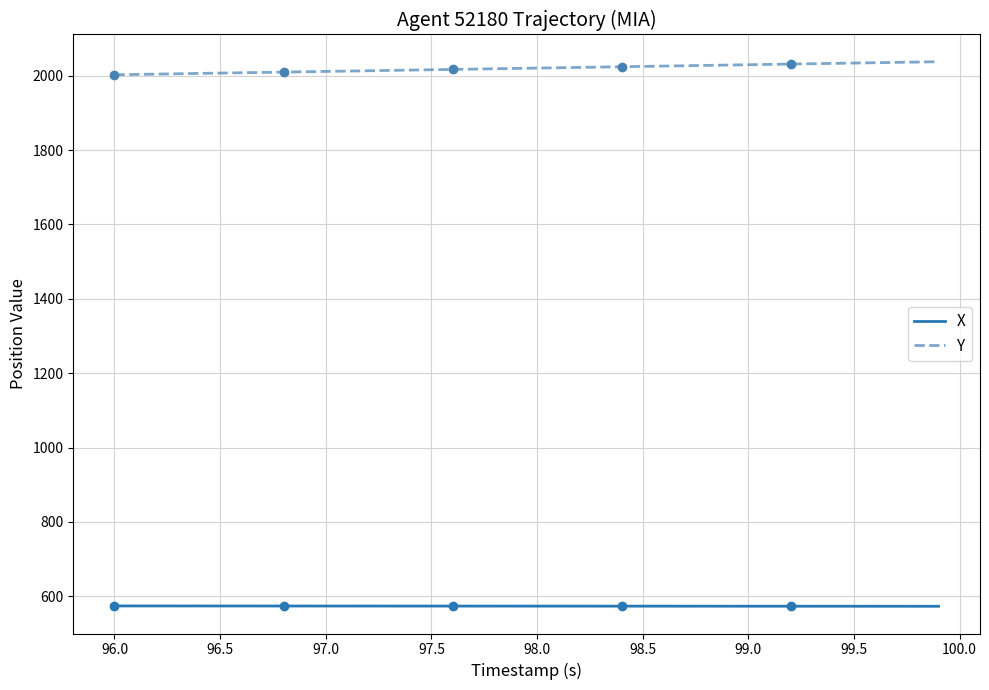

Is it true that Y equals 525.9 at 96.0?

False